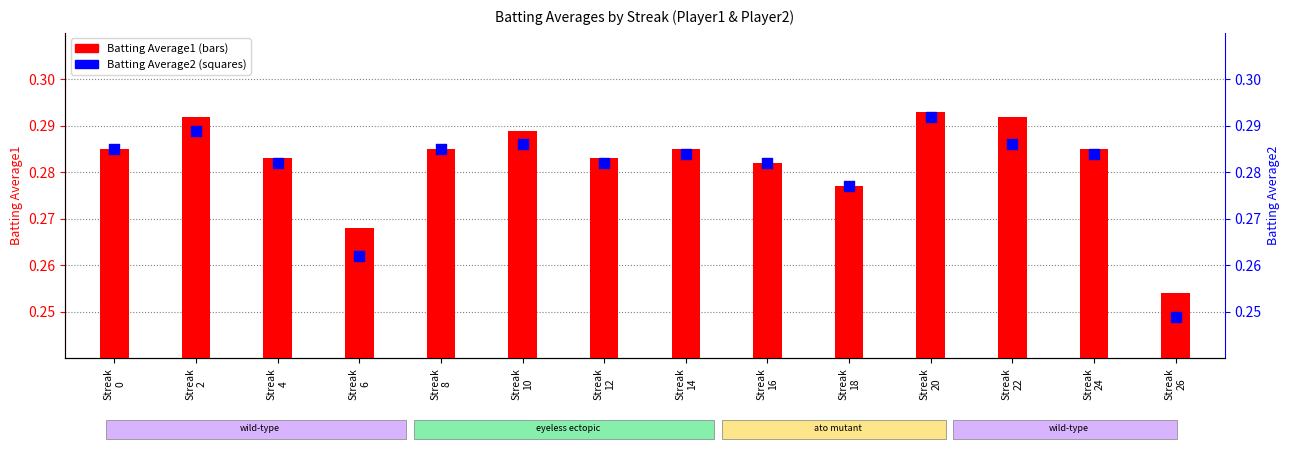

Which series has the largest total across all categories?

Batting Average1